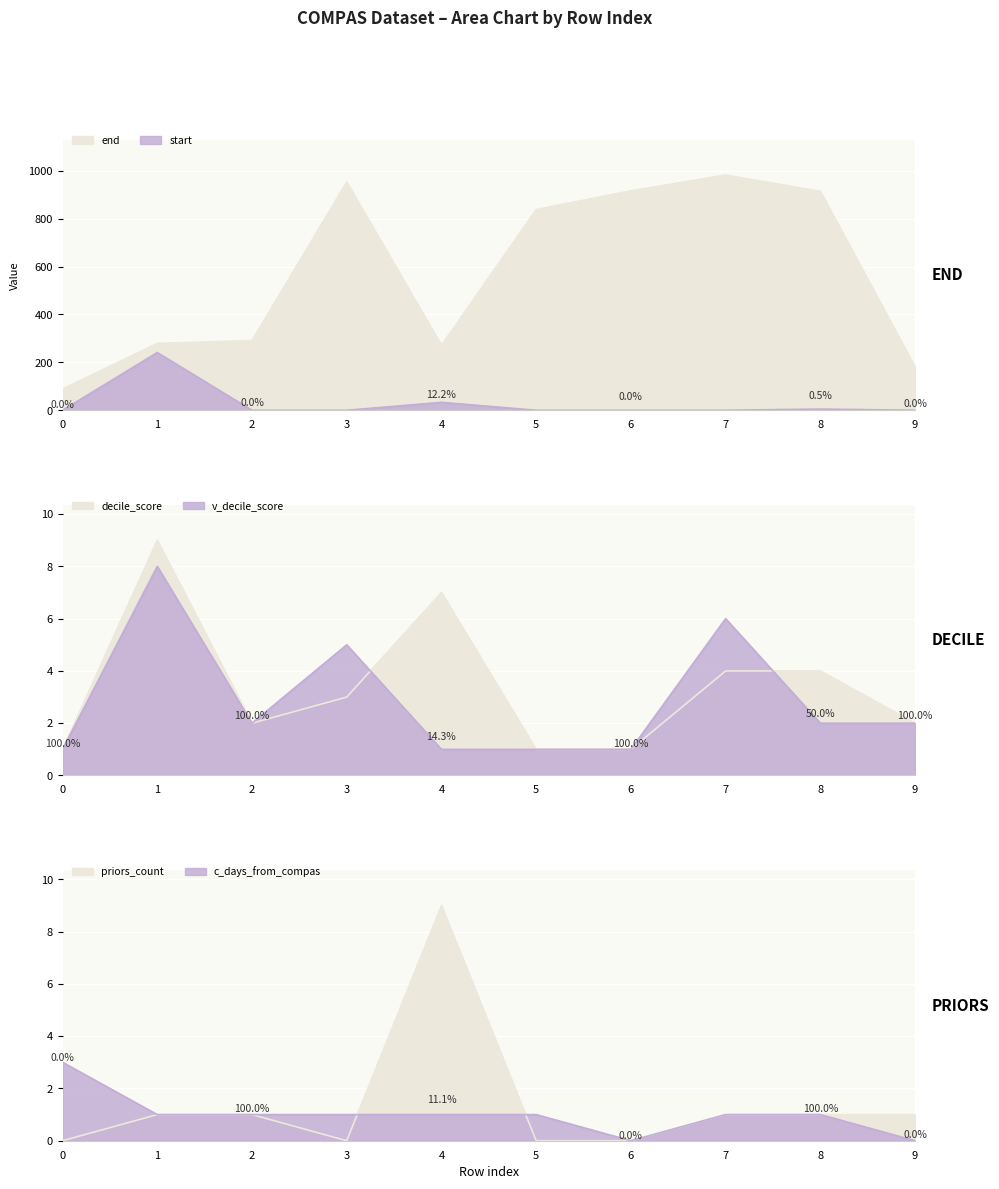

Is the value of decile_score at 0 greater than the value of end at 4?

No